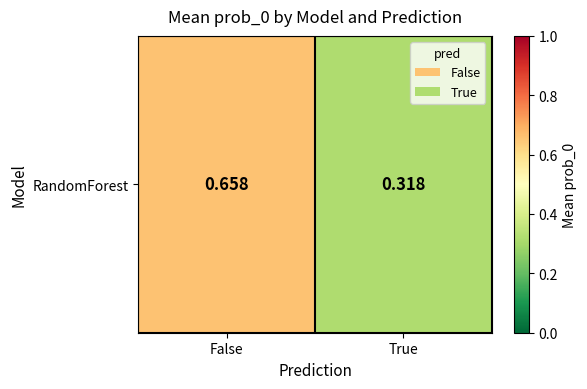

Between True and False, which is larger?

False